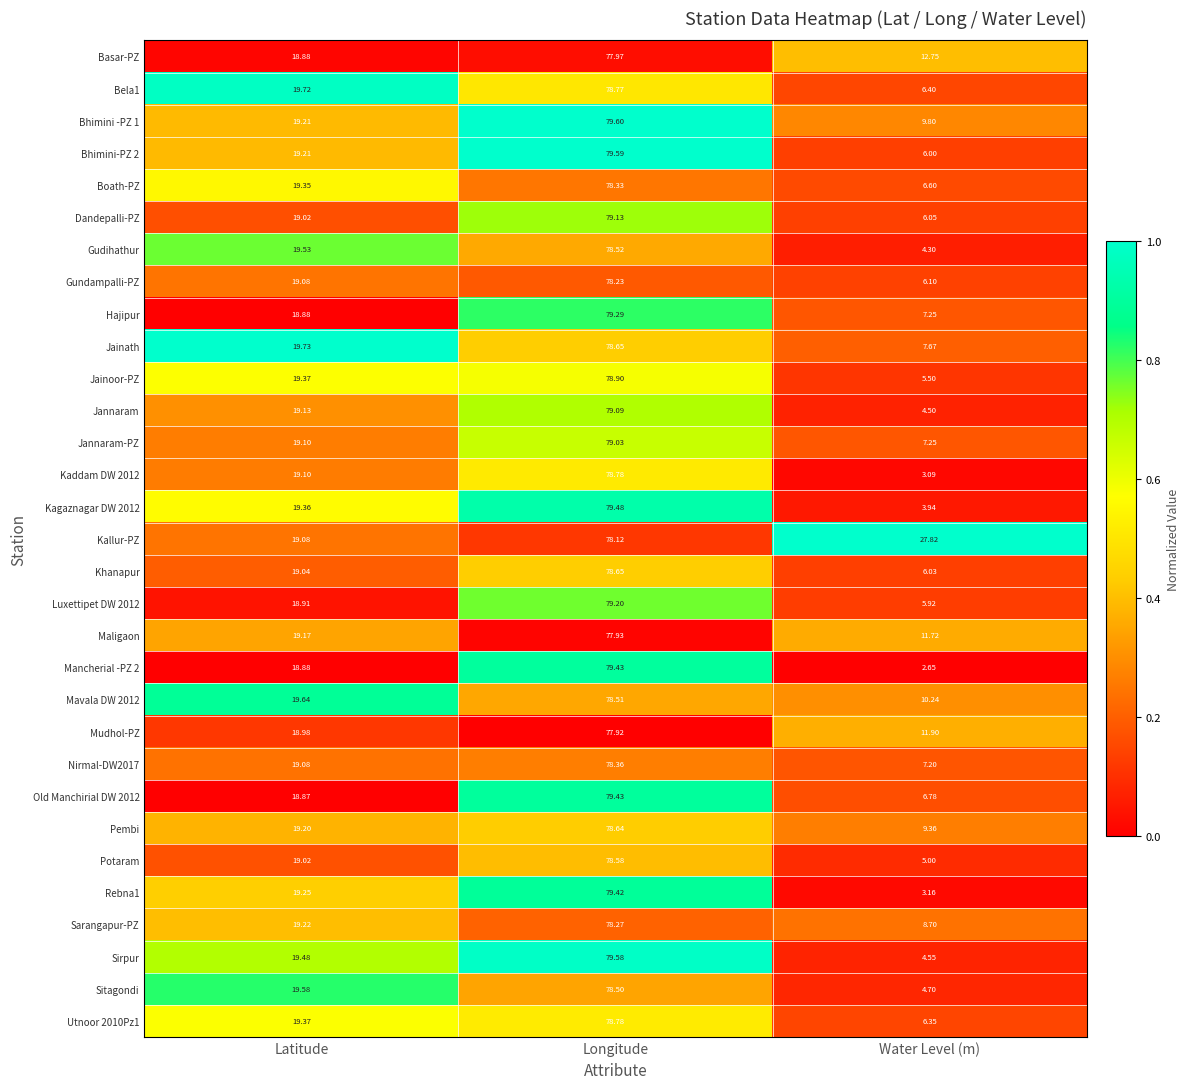

List the labels in order of Sarangapur-PZ value, largest first.

Longitude, Latitude, Water Level (m)